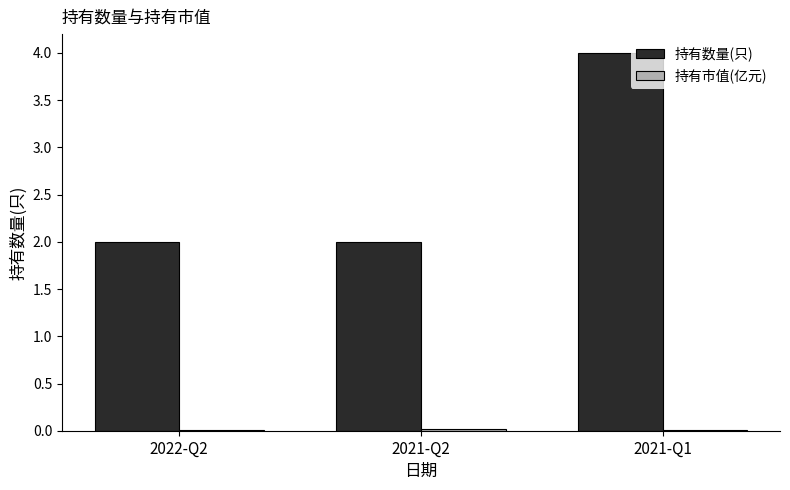

Which series has the largest total across all categories?

持有数量(只)